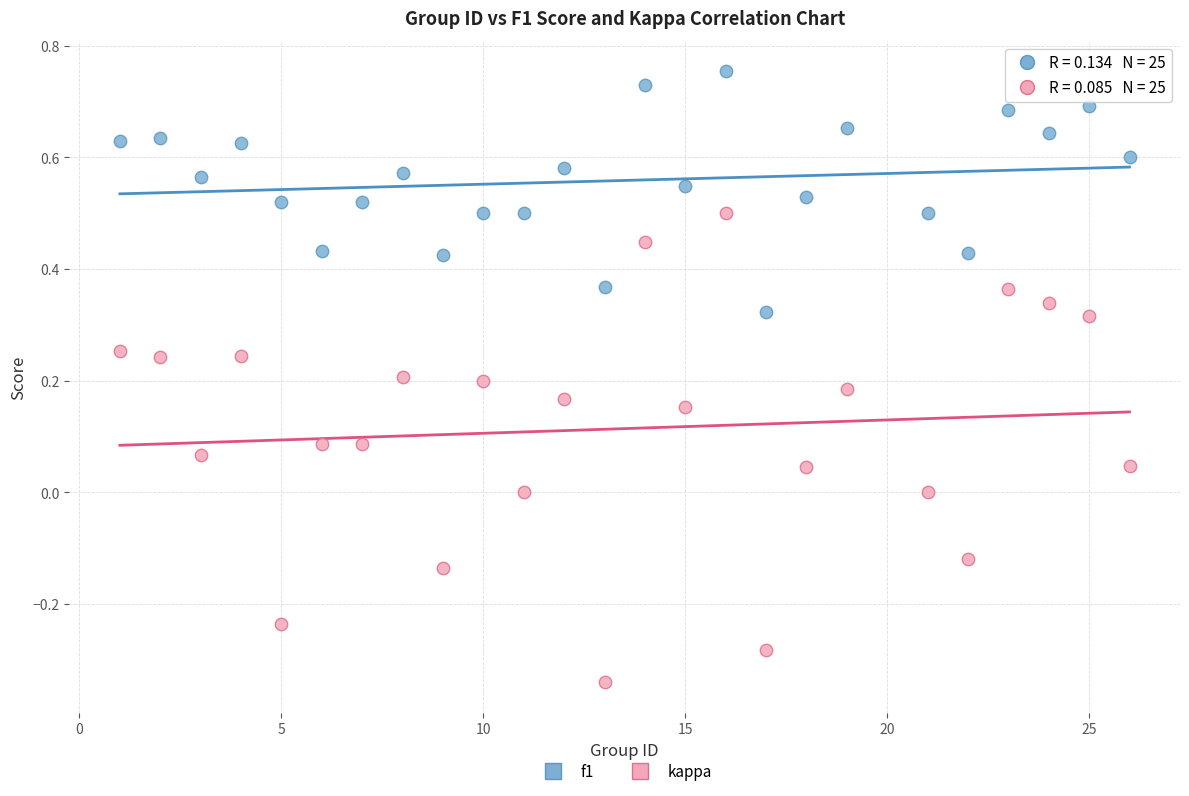

What are all the series names shown in the legend?

f1, kappa